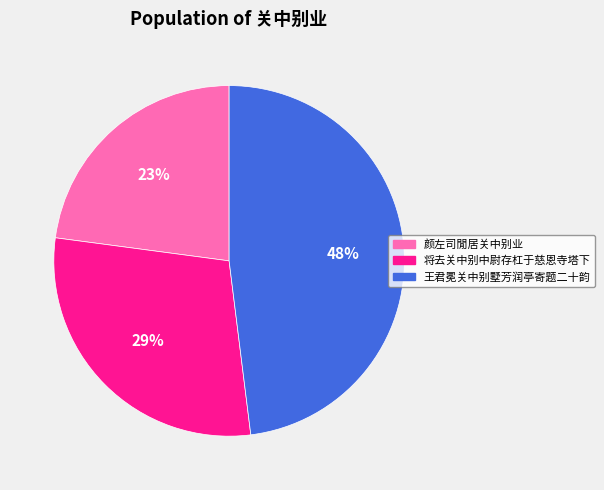

To the nearest percent, what is the combined percentage of 颜左司閒居关中别业 and 将去关中别中尉存杠于慈恩寺塔下?

52%